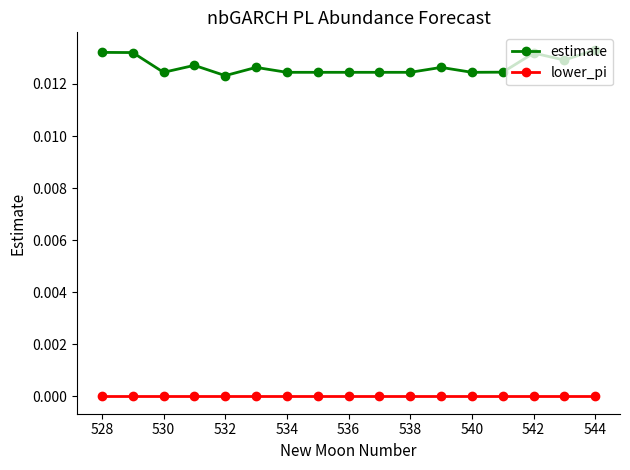

Which series has the largest total across all categories?

estimate